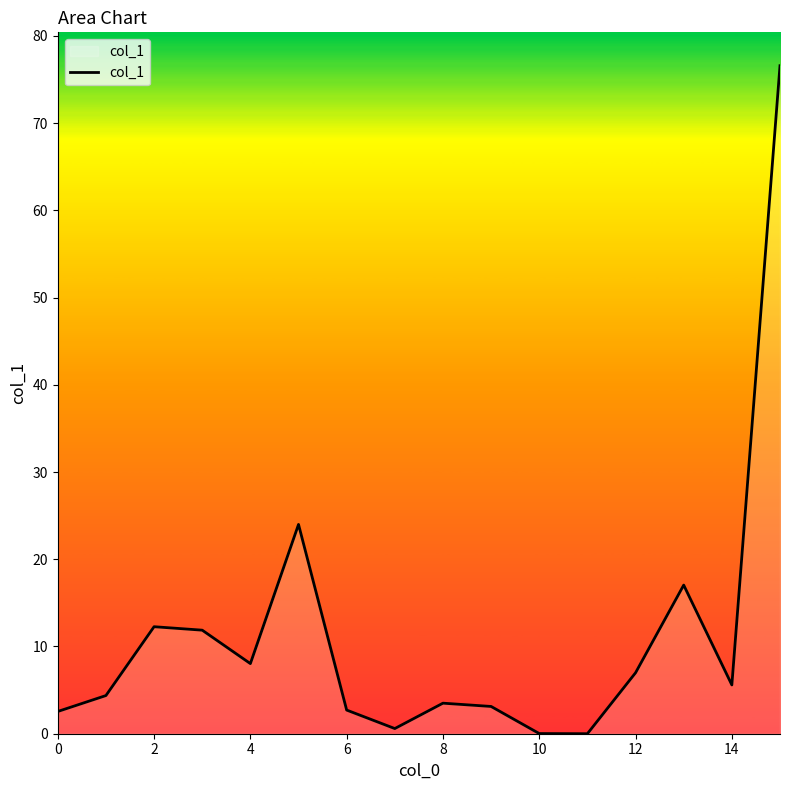

What is the difference between the maximum and minimum values?

76.6